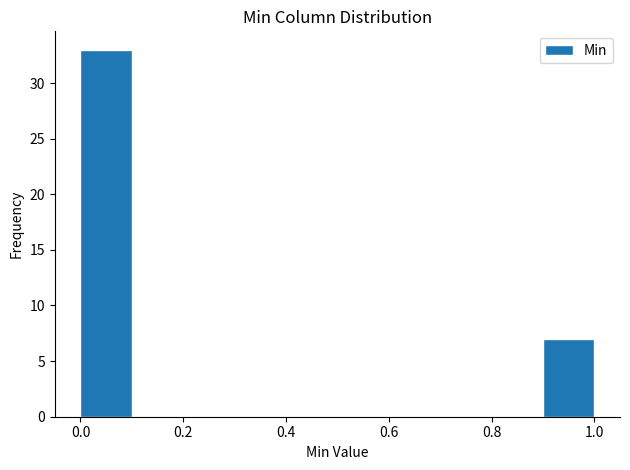

Reading left to right, transcribe this chart: for each bar, give the range it covers on the x-axis and its height. The values are not printed on the chart, so give them approximately, as read against the axis.

0.0 to 0.1: 33
0.1 to 0.2: 0
0.2 to 0.3: 0
0.3 to 0.4: 0
0.4 to 0.5: 0
0.5 to 0.6: 0
0.6 to 0.7: 0
0.7 to 0.8: 0
0.8 to 0.9: 0
0.9 to 1.0: 7